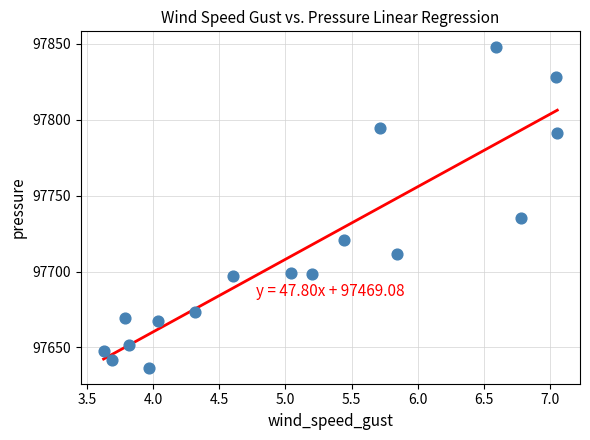

What is the range of Y values (max minus min)?

211.0